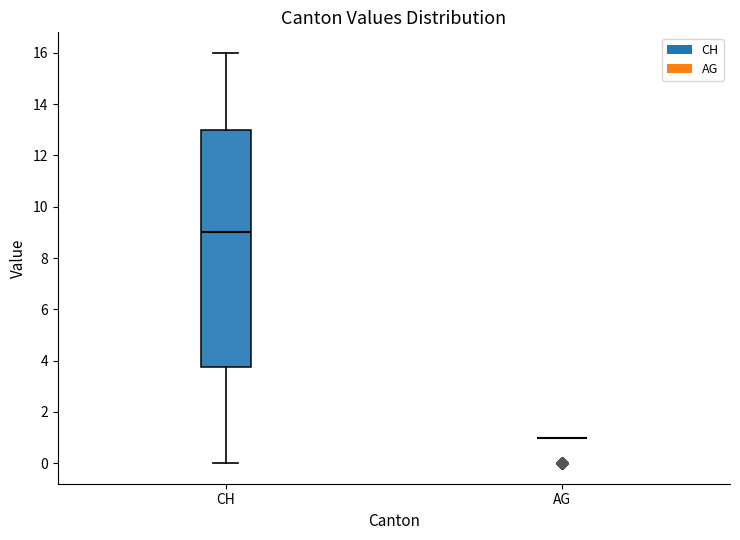

Reading left to right, read every box against the y-axis: the position of its median line, the range the box covers, and the ends of its whiskers. The values are not printed on the chart, so give them approximately, as read against the axis.

CH: median 9.0, box 3.8 to 13.0, whiskers 0.0 to 16.0
AG: box collapsed to a line at 1.0, whiskers 1.0 to 1.0